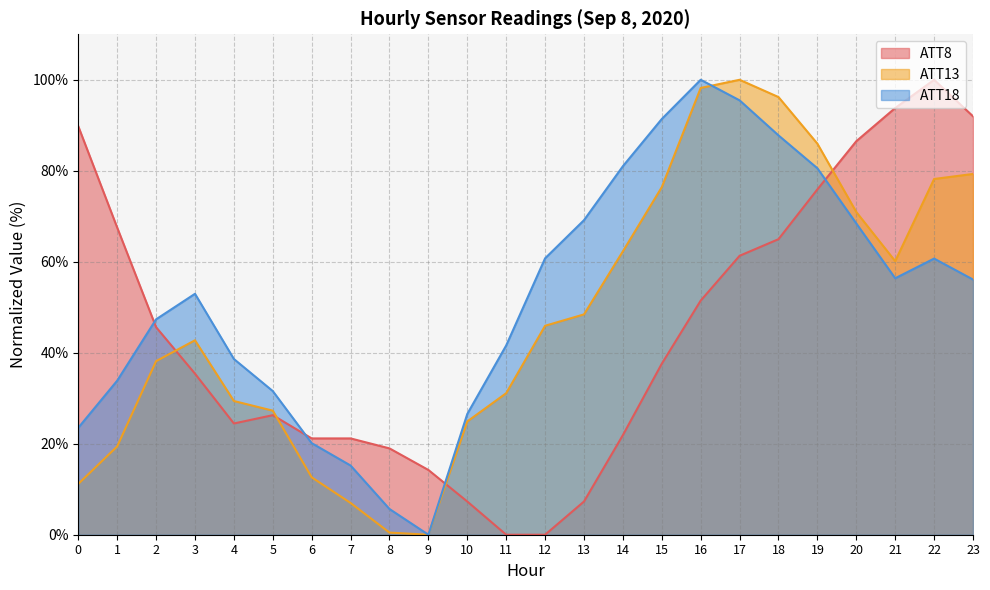

Reading left to right, list all the values displayed in this chart.

ATT8: 89.8	67.5	45.6	35.4	24.5	26.3	21.2	21.2	19.0	14.2	7.3	0.0	0.0	7.3	21.9	37.6	51.5	61.3	65.0	75.9	86.5	93.8	100.0	92.0
ATT13: 11.2	19.4	38.2	42.7	29.4	27.3	12.6	7.0	0.5	0.0	24.9	31.1	45.9	48.4	62.3	76.4	98.2	100.0	96.2	86.0	70.9	60.1	78.2	79.3
ATT18: 23.5	33.9	47.3	53.0	38.6	31.6	20.1	15.2	5.7	0.0	26.5	41.6	60.8	69.1	81.0	91.4	100.0	95.5	87.8	80.5	68.4	56.4	60.7	56.1